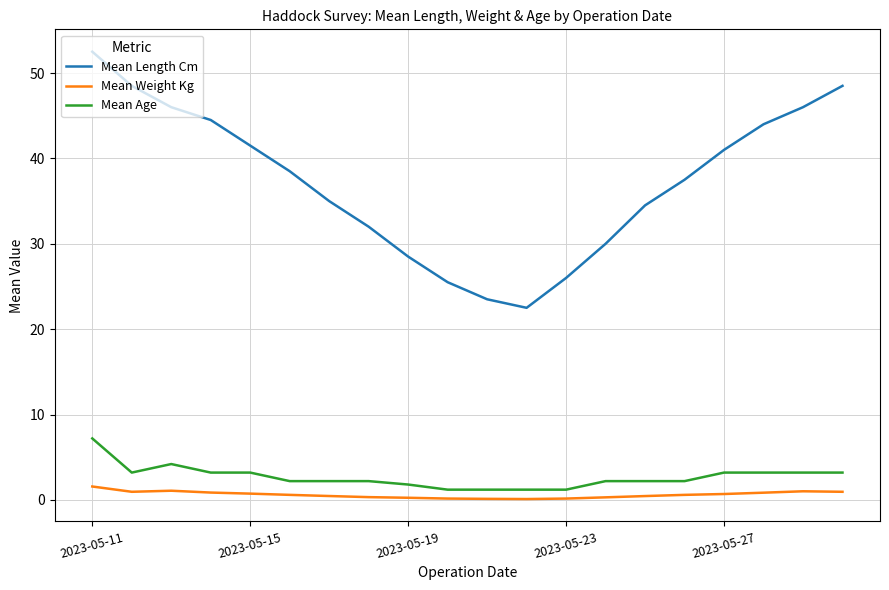

Rank the series by their maximum value, from lowest to highest.

Mean Weight Kg, Mean Age, Mean Length Cm